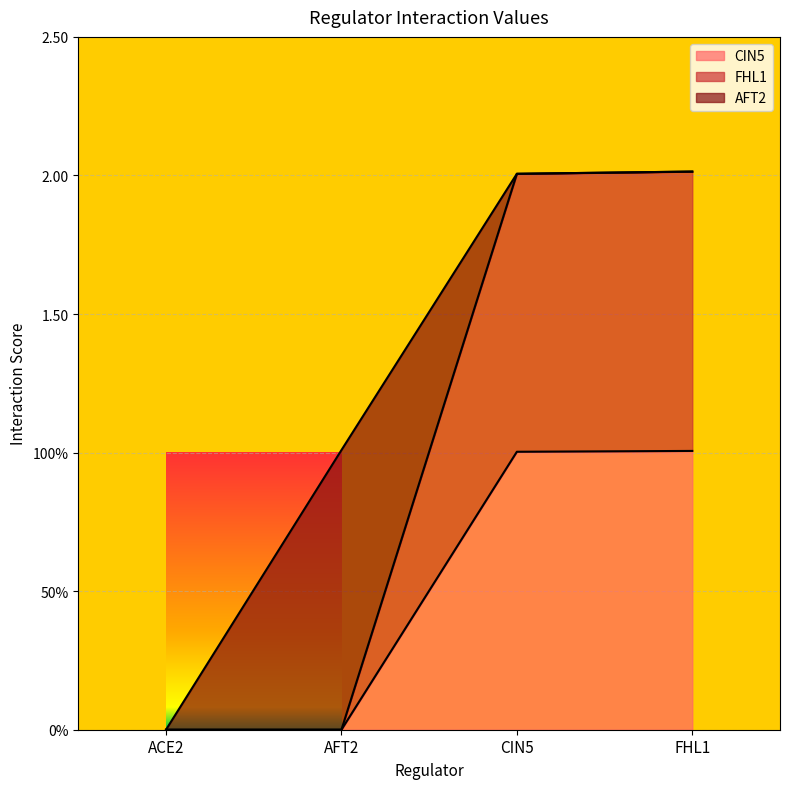

True or false: FHL1 has more than 2 interior local peaks.

False